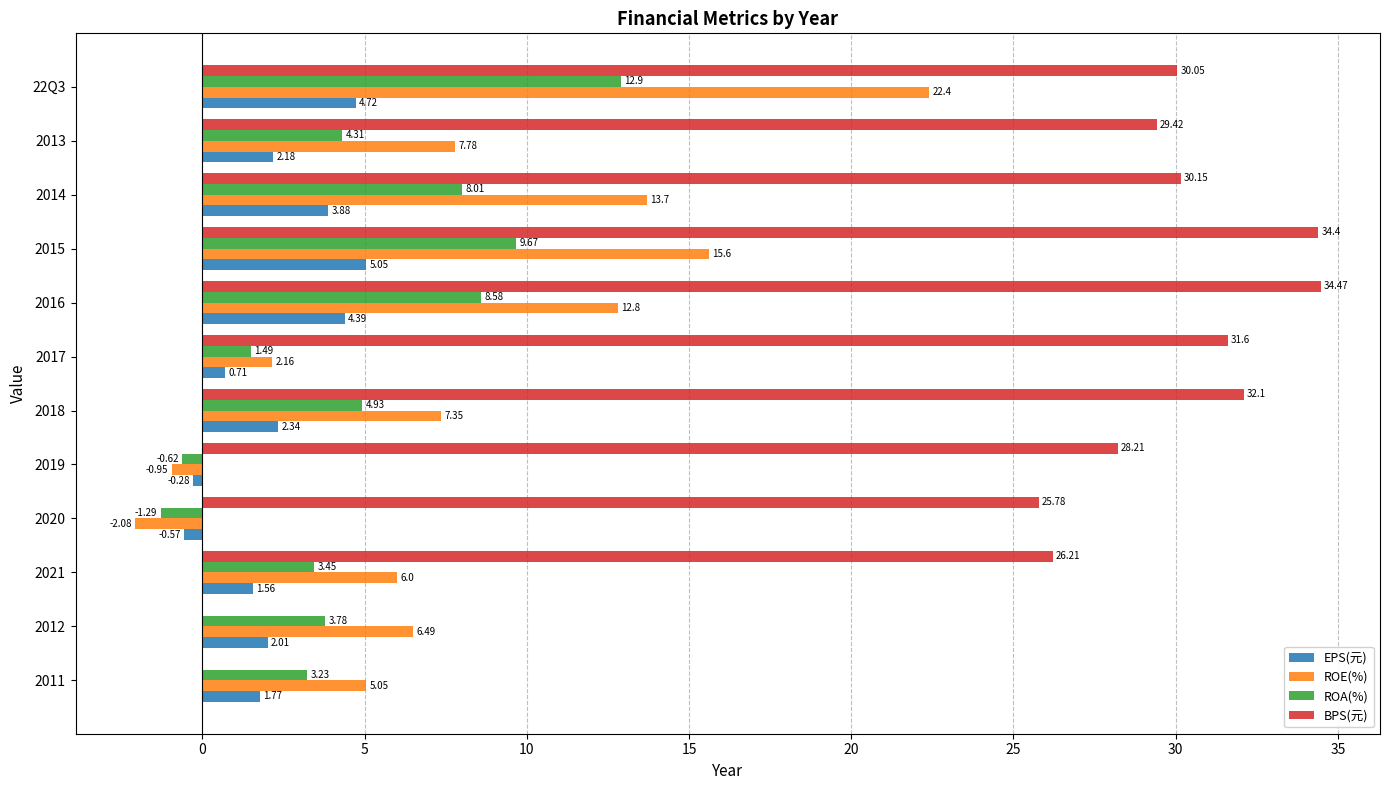

At which category does the chart reach its peak across all series?

2016